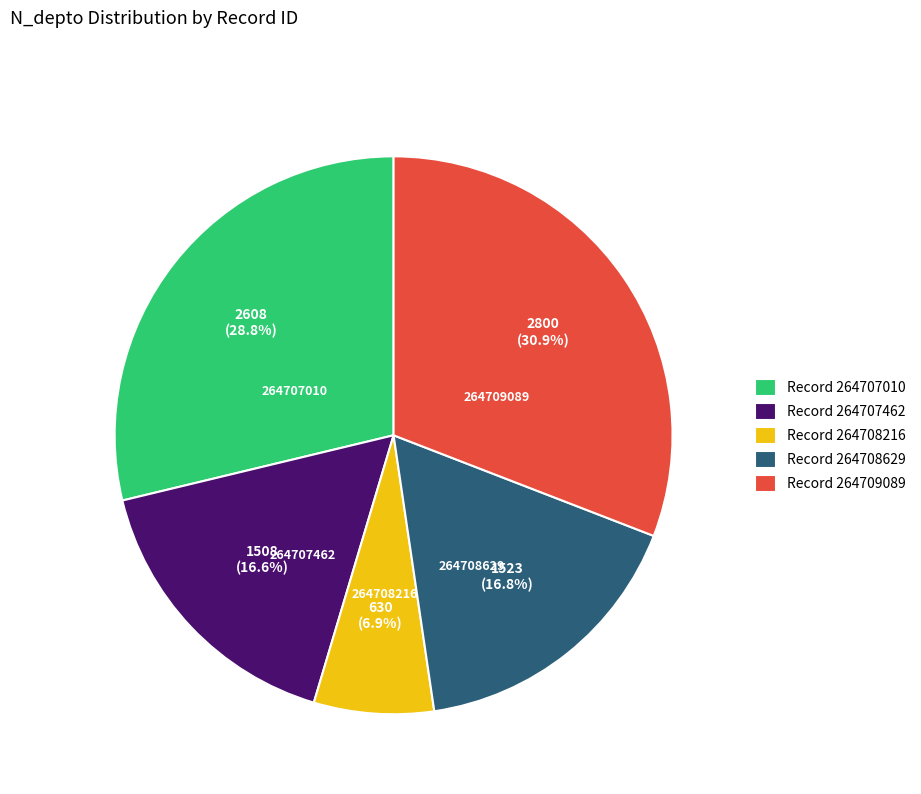

What is the ratio of the value at 264707462 to the value at 264707010?

0.6